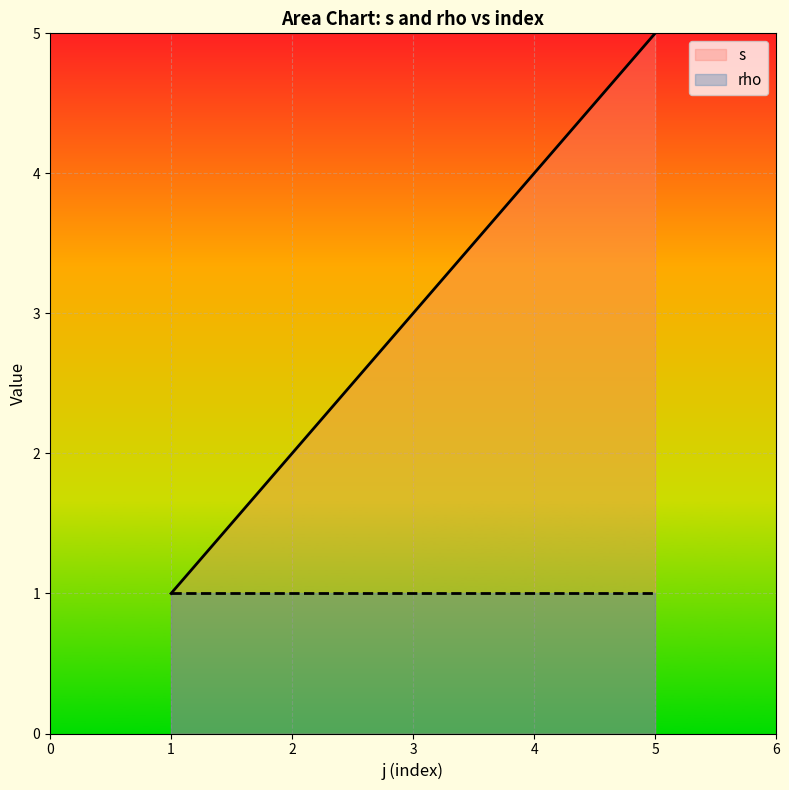

How many values exceed 3?

2